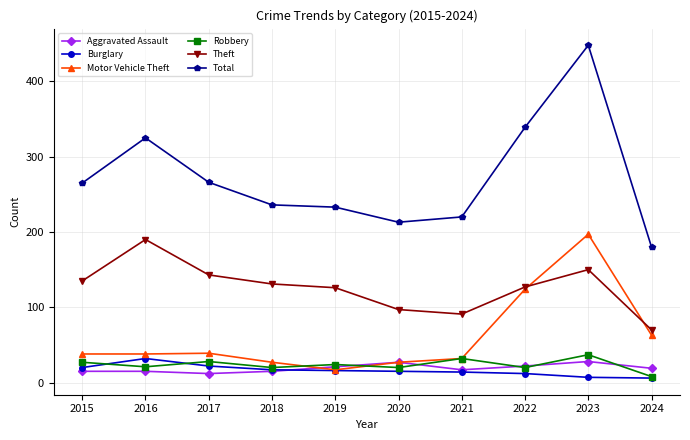

Is the value of Burglary at 2022 greater than the value of Theft at 2018?

No